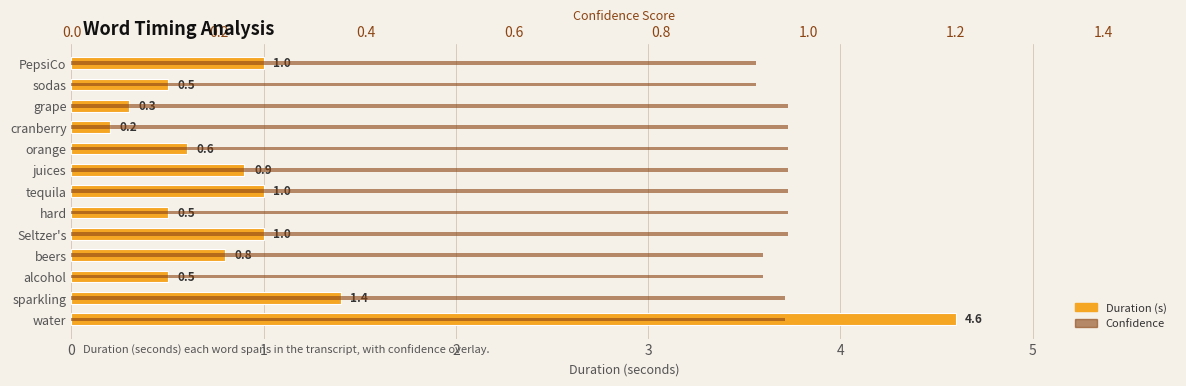

At how many categories does at least one series exceed 3?

1